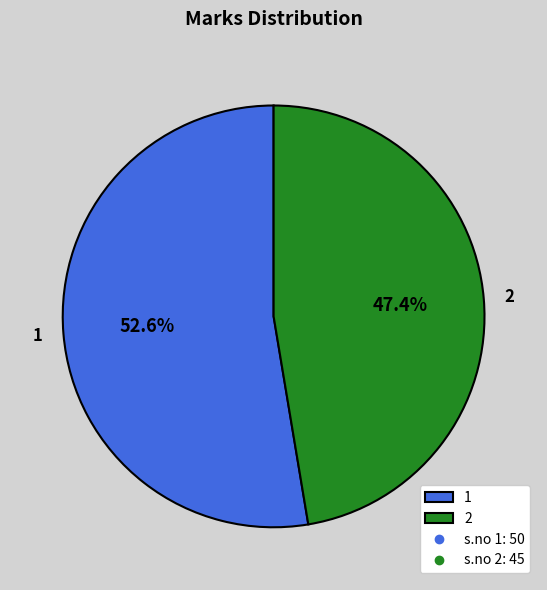

To the nearest percent, what is the difference between the 1 and 2 slice percentages?

5%